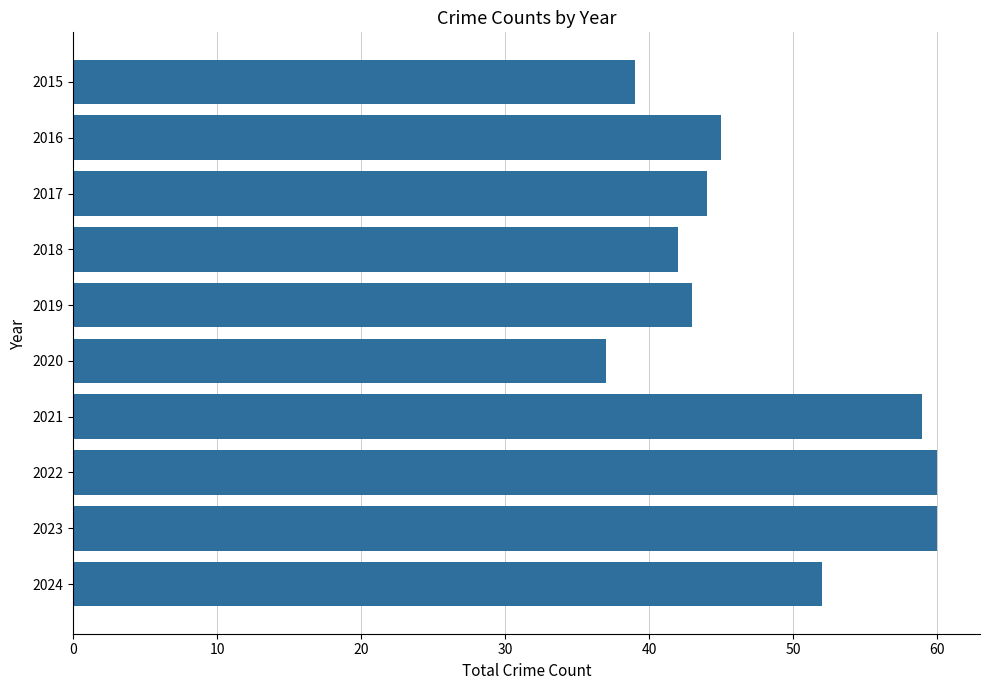

Reading top to bottom, list all the values displayed in this chart.

2015=39	2016=45	2017=44	2018=42	2019=43	2020=37	2021=59	2022=60	2023=60	2024=52